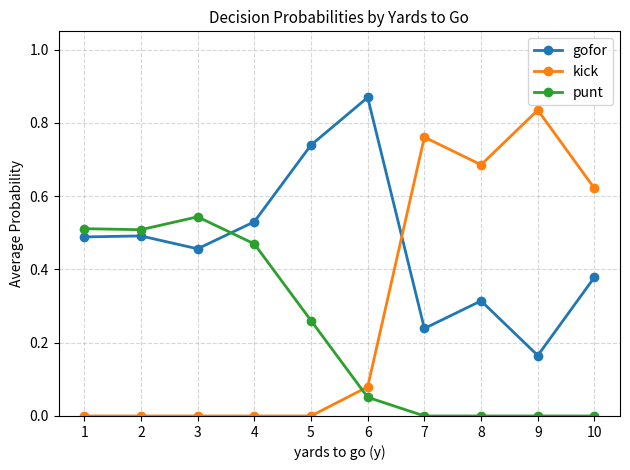

Which label corresponds to the largest value in the chart?

6